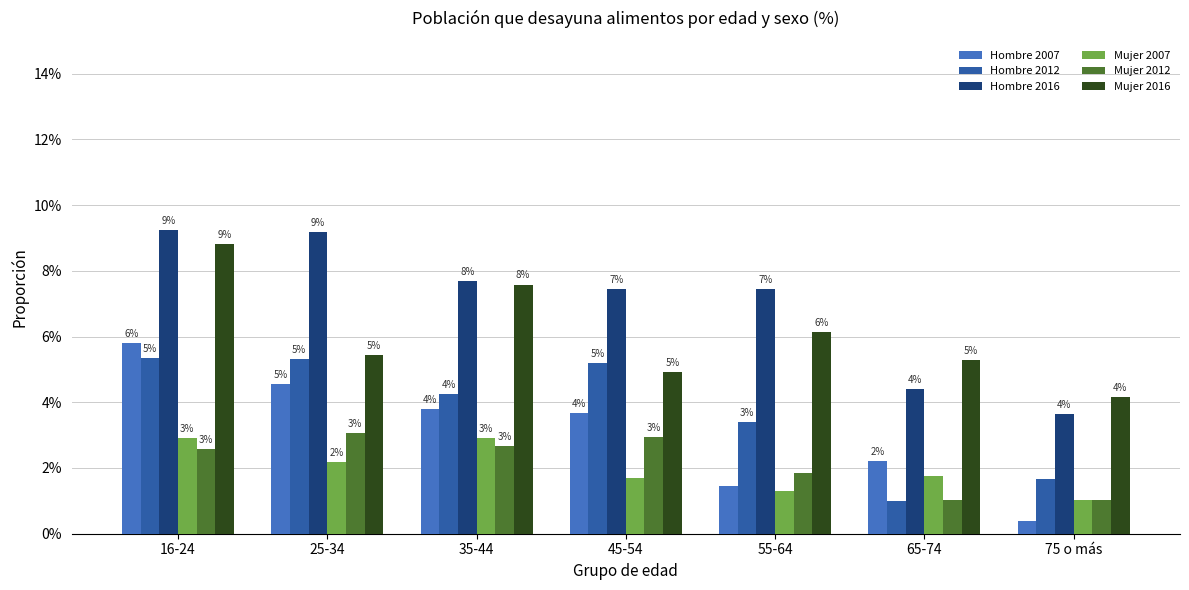

How many bars are there in total?

42